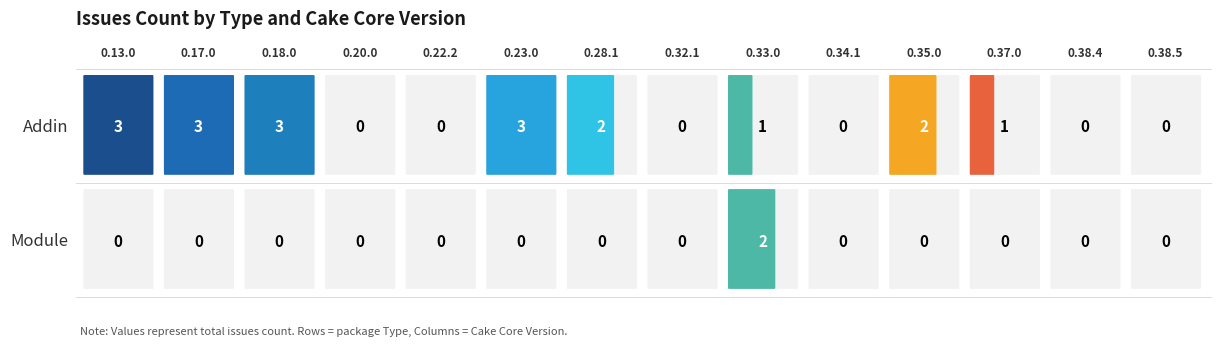

Reading right to left, extract all data points from this chart.

Addin: 0.38.5=0	0.38.4=0	0.37.0=1	0.35.0=2	0.34.1=0	0.33.0=1	0.32.1=0	0.28.1=2	0.23.0=3	0.22.2=0	0.20.0=0	0.18.0=3	0.17.0=3	0.13.0=3
Module: 0.38.5=0	0.38.4=0	0.37.0=0	0.35.0=0	0.34.1=0	0.33.0=2	0.32.1=0	0.28.1=0	0.23.0=0	0.22.2=0	0.20.0=0	0.18.0=0	0.17.0=0	0.13.0=0